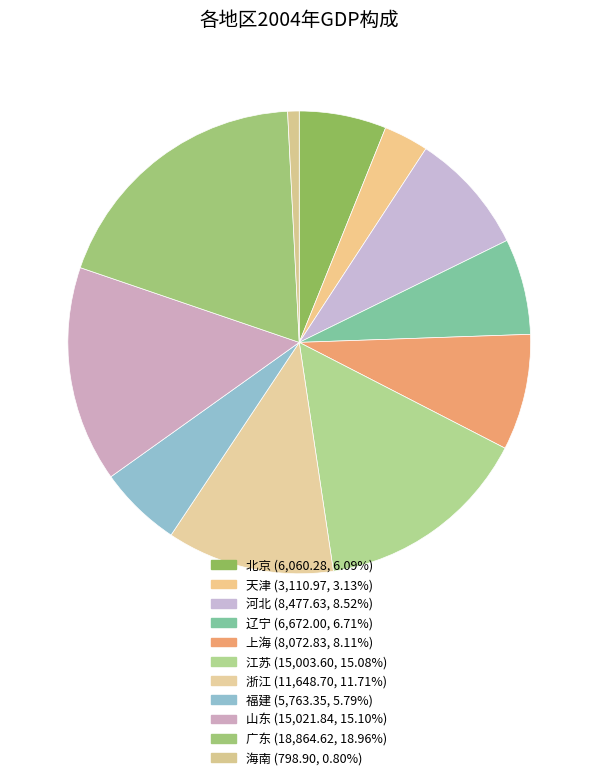

What is the smallest slice in the pie chart?

海南